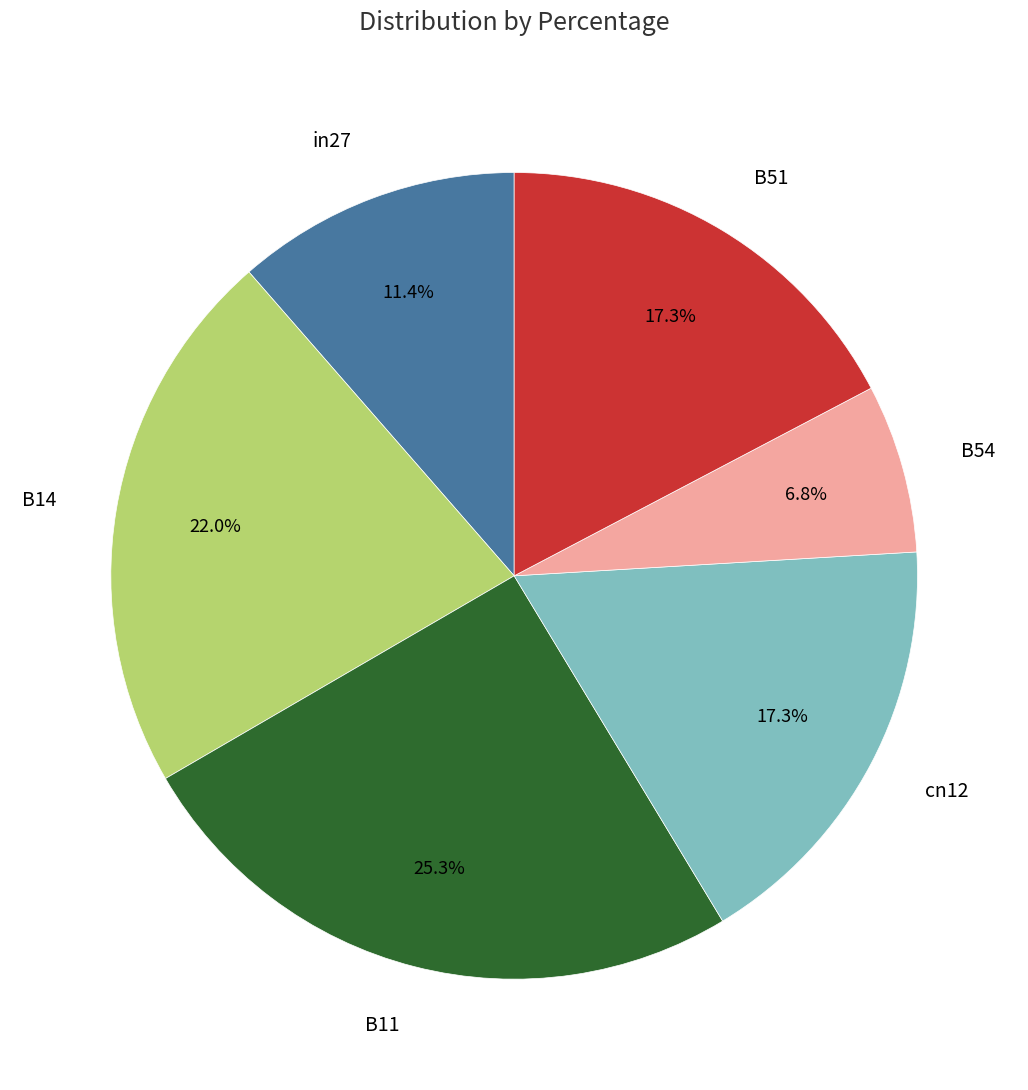

Count the number of slices in the pie.

6